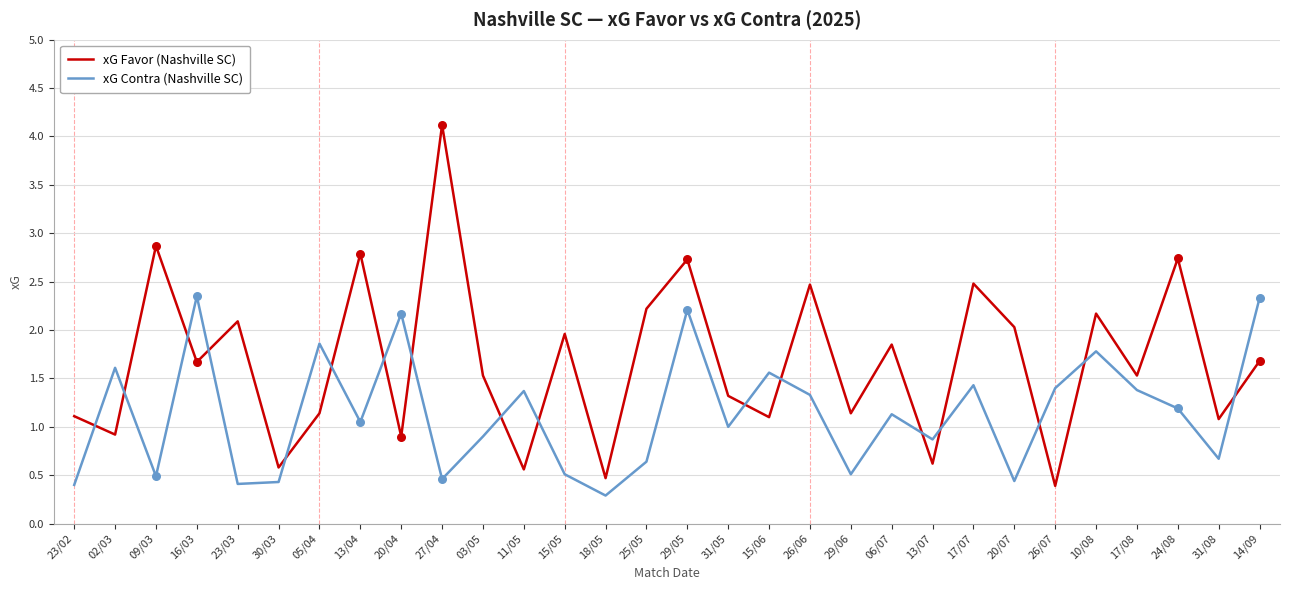

Is the value of xG Contra (Nashville SC) at 09/03 greater than the value of xG Favor (Nashville SC) at 26/07?

Yes